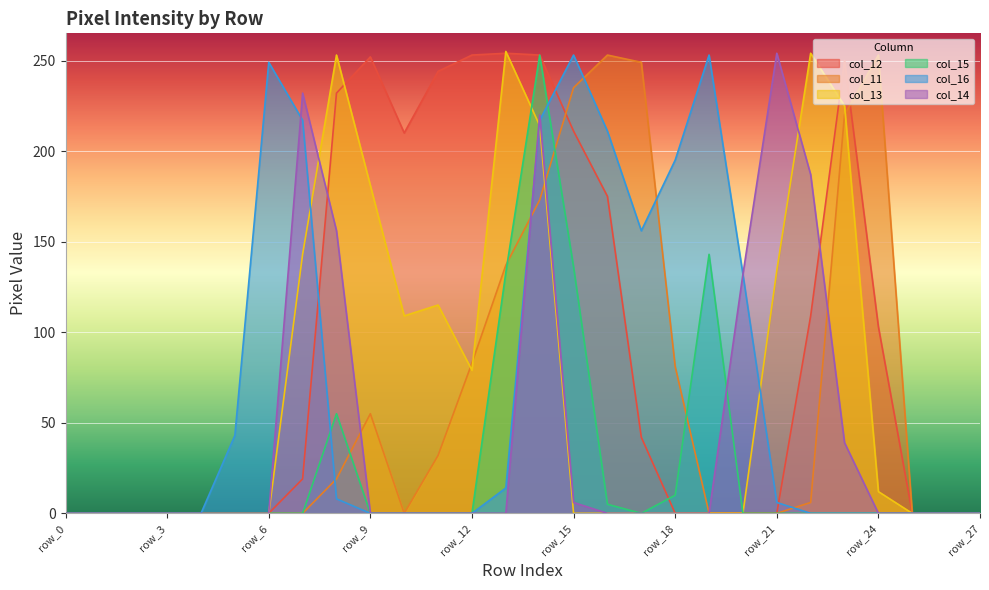

Reading left to right, transcribe all the data shown in this chart.

col_12: 0	0	0	0	0	0	0	19	232	252	210	244	253	254	253	211	175	42	0	0	0	0	109	250	103	0	0	0
col_11: 0	0	0	0	0	0	0	0	19	55	0	32	83	137	173	235	253	249	81	0	0	0	6	220	253	0	0	0
col_13: 0	0	0	0	0	0	0	143	253	181	109	115	79	255	214	0	0	0	0	0	0	134	254	225	12	0	0	0
col_15: 0	0	0	0	0	0	0	0	55	0	0	0	0	133	253	136	5	0	10	143	0	0	0	0	0	0	0	0
col_16: 0	0	0	0	0	43	249	217	8	0	0	0	0	14	217	253	211	156	195	253	132	6	0	0	0	0	0	0
col_14: 0	0	0	0	0	0	0	232	156	0	0	0	0	0	220	6	0	0	0	0	132	254	187	39	0	0	0	0